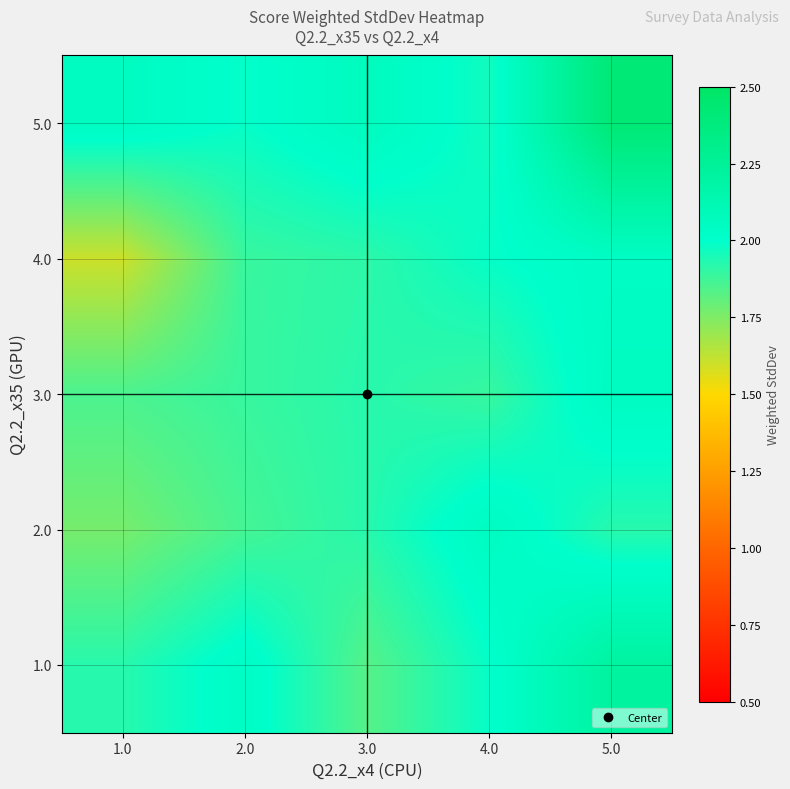

Between 4.0 and 3.0, which is larger?

4.0